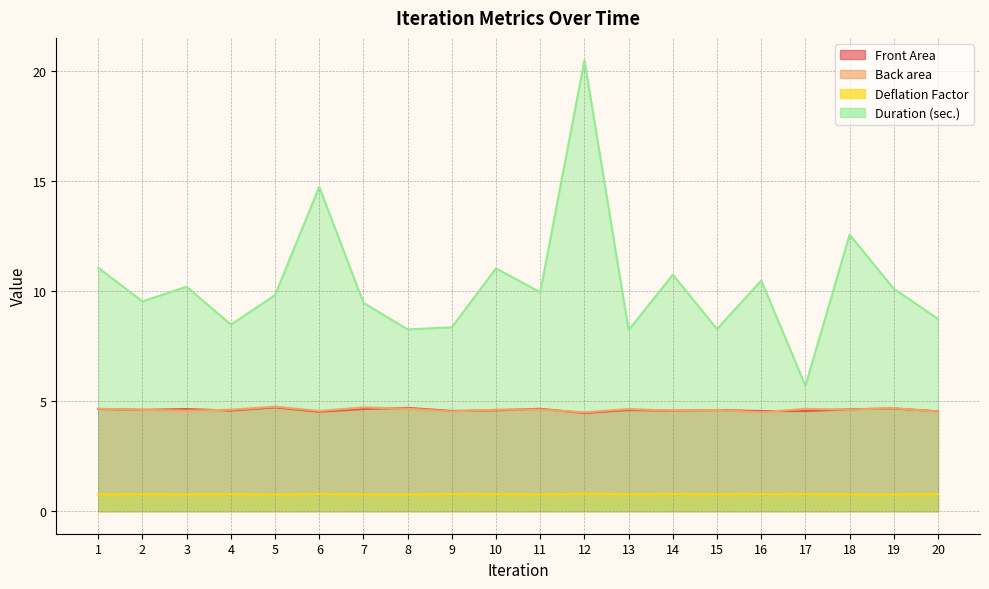

What is the total value across all series at 11?

20.0